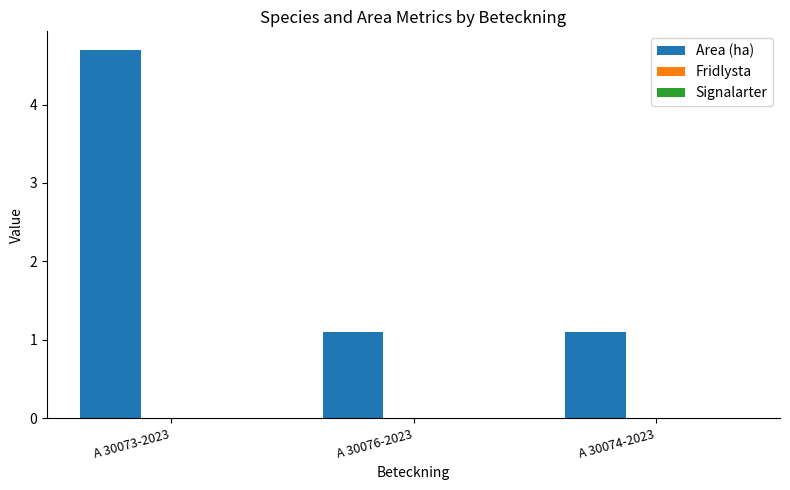

Between A 30073-2023 and A 30076-2023, which is larger?

A 30073-2023